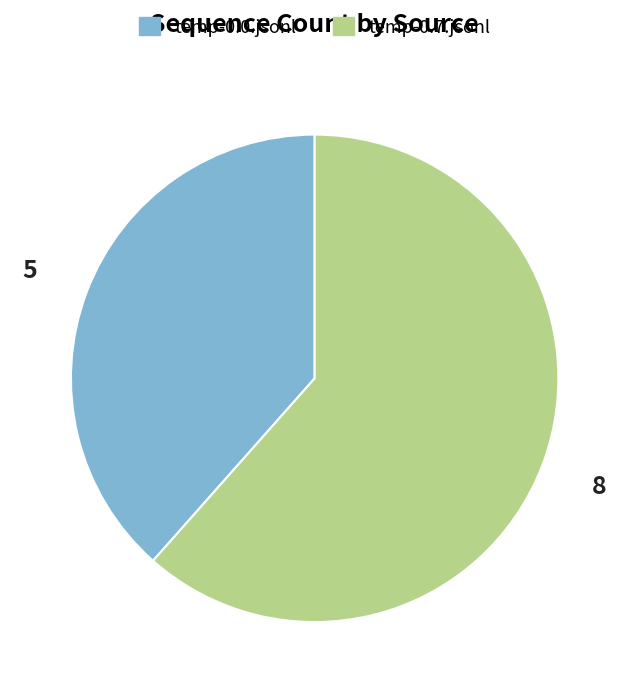

Rank the categories by value from highest to lowest.

temp-0.7.jsonl, temp-0.0.jsonl